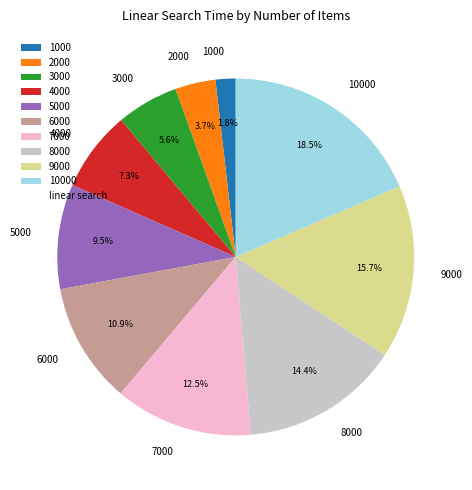

Is it true that 4000 is 1% of the pie?

False